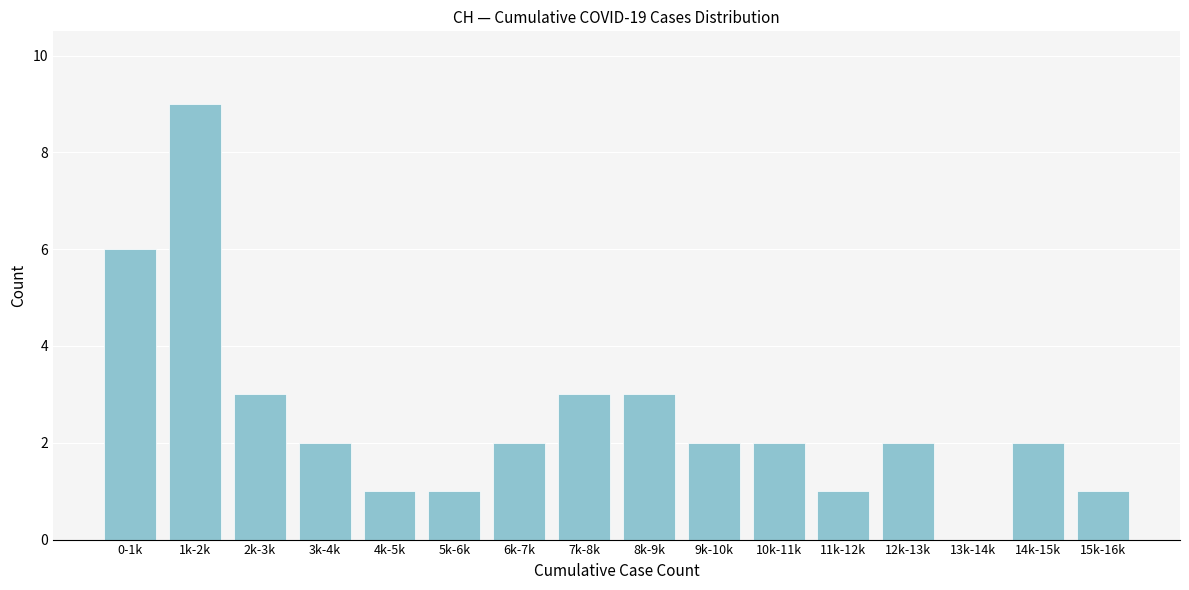

Reading left to right, transcribe all the data shown in this chart.

0-1k=6	1k-2k=9	2k-3k=3	3k-4k=2	4k-5k=1	5k-6k=1	6k-7k=2	7k-8k=3	8k-9k=3	9k-10k=2	10k-11k=2	11k-12k=1	12k-13k=2	13k-14k=0	14k-15k=2	15k-16k=1